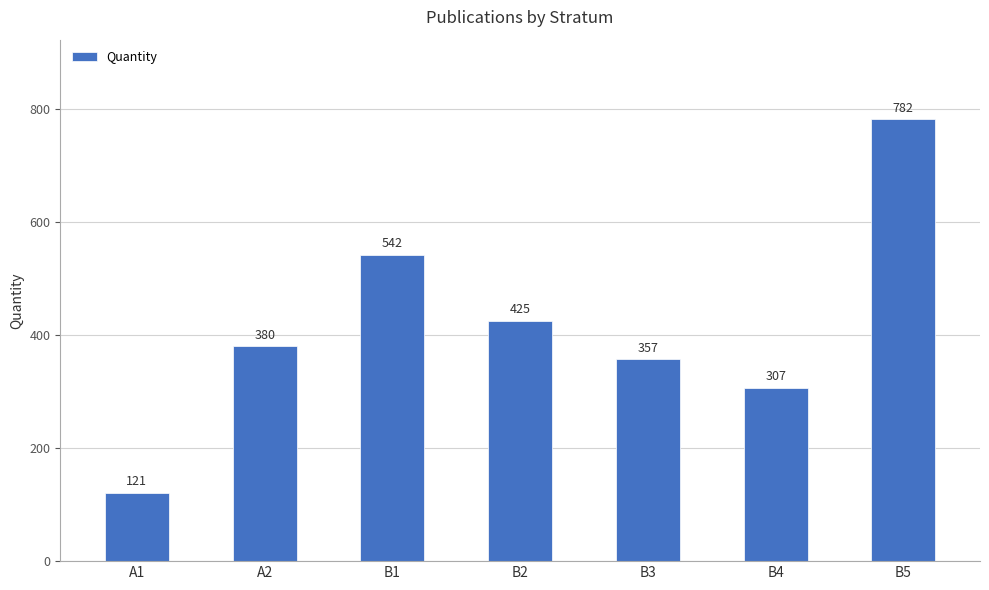

What is the label of the 7th bar from the right?

A1